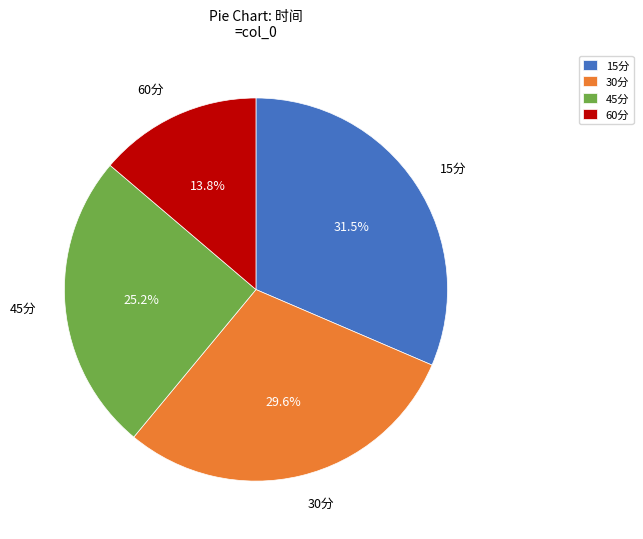

To the nearest percent, what is the combined percentage of 45分 and 30分?

55%